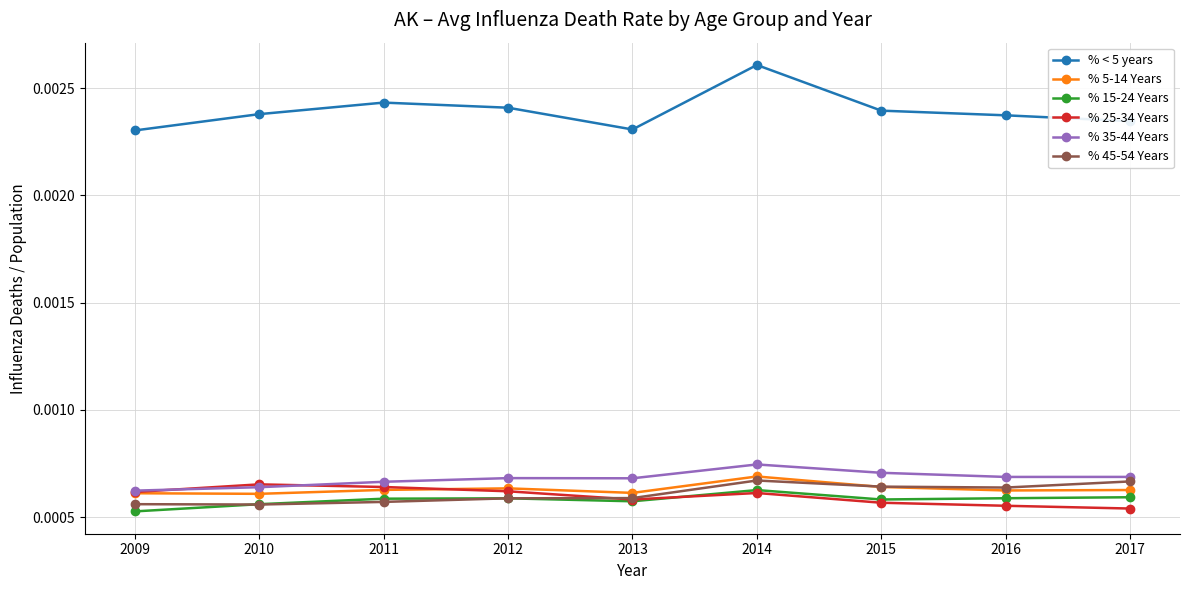

What are all the series names shown in the legend?

% < 5 years, % 5-14 Years, % 15-24 Years, % 25-34 Years, % 35-44 Years, % 45-54 Years